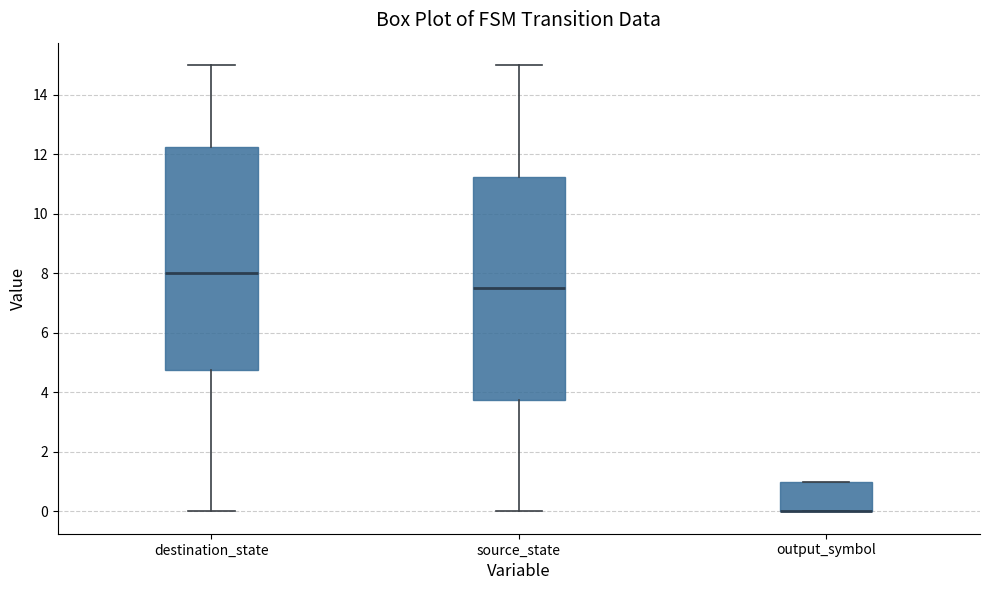

Reading left to right, read every box against the y-axis: the position of its median line, the range the box covers, and the ends of its whiskers. The values are not printed on the chart, so give them approximately, as read against the axis.

destination_state: median 8.0, box 4.8 to 12.2, whiskers 0.0 to 15.0
source_state: median 7.6, box 3.8 to 11.2, whiskers 0.0 to 15.0
output_symbol: median 0.0 (drawn on the box's lower edge), box 0.0 to 1.0, whiskers 0.0 to 1.0